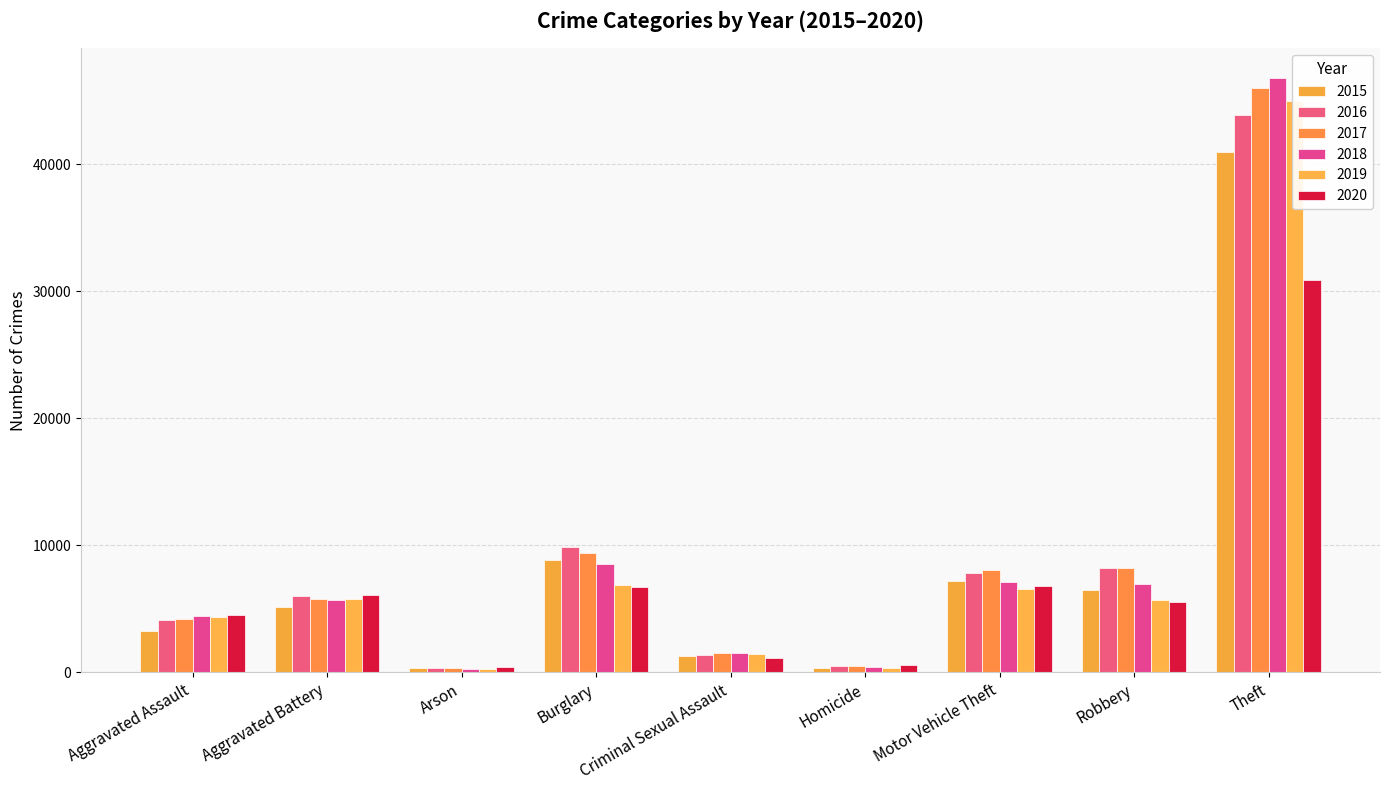

What is the minimum value for 2020?

424